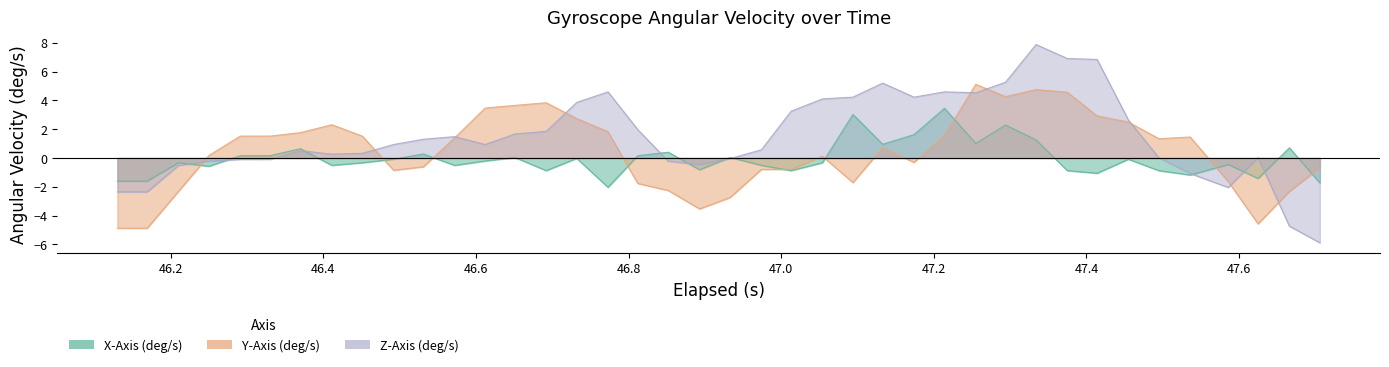

What are all the series names shown in the legend?

X-Axis (deg/s), Y-Axis (deg/s), Z-Axis (deg/s)